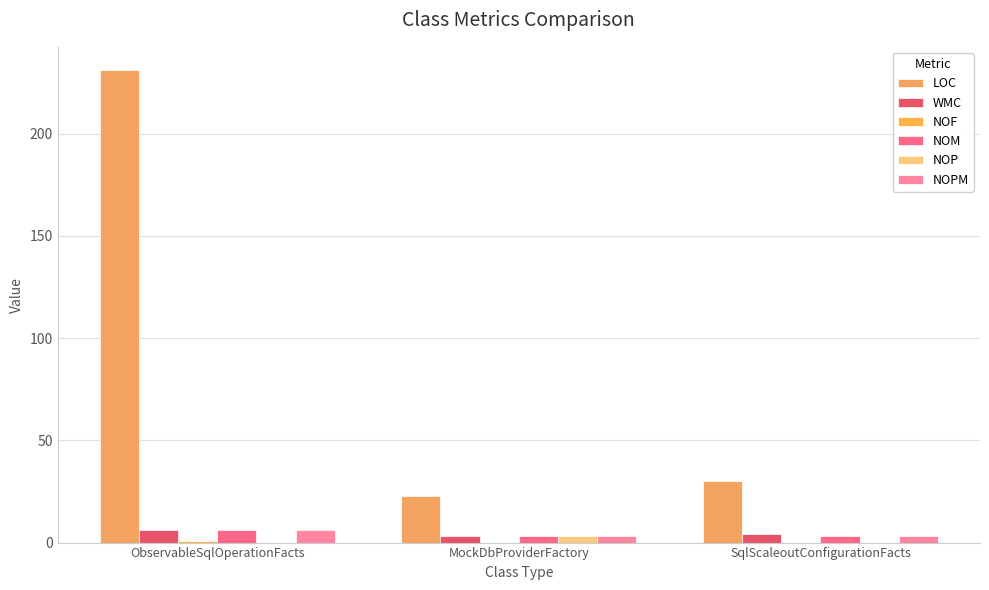

At which label does NOM reach its minimum?

MockDbProviderFactory